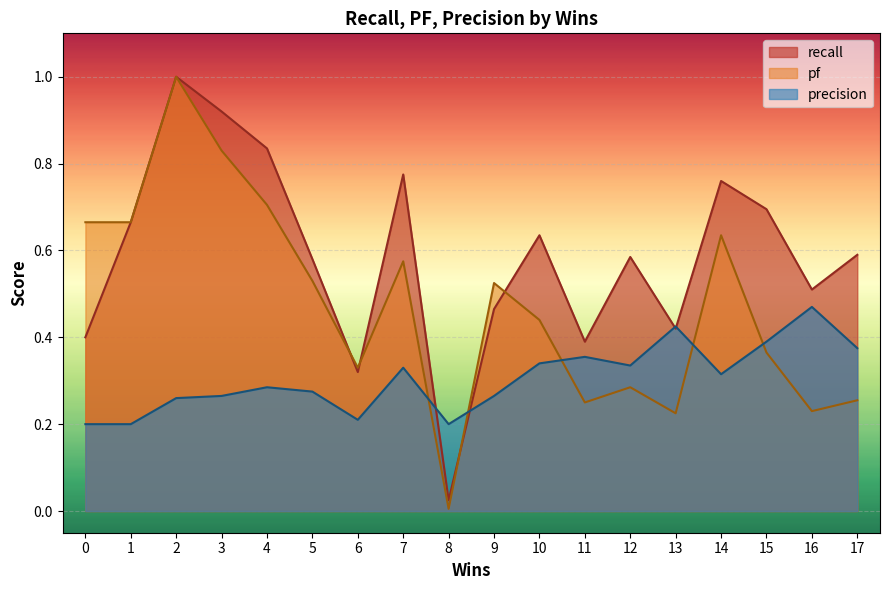

At how many categories does at least one series exceed 0?

18